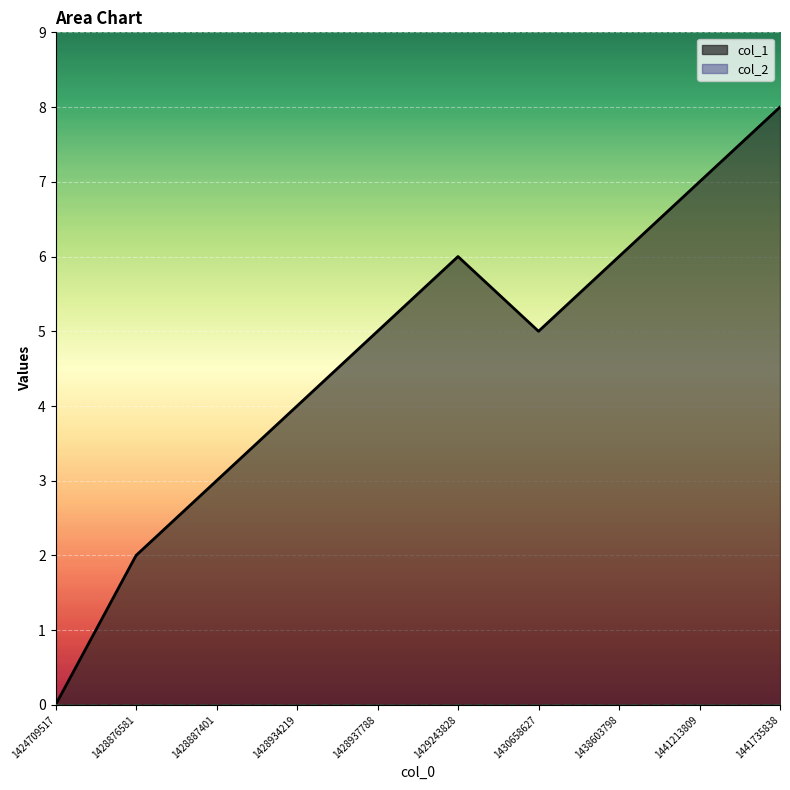

Reading left to right, extract all data points from this chart.

0	2	3	4	5	6	5	6	7	8